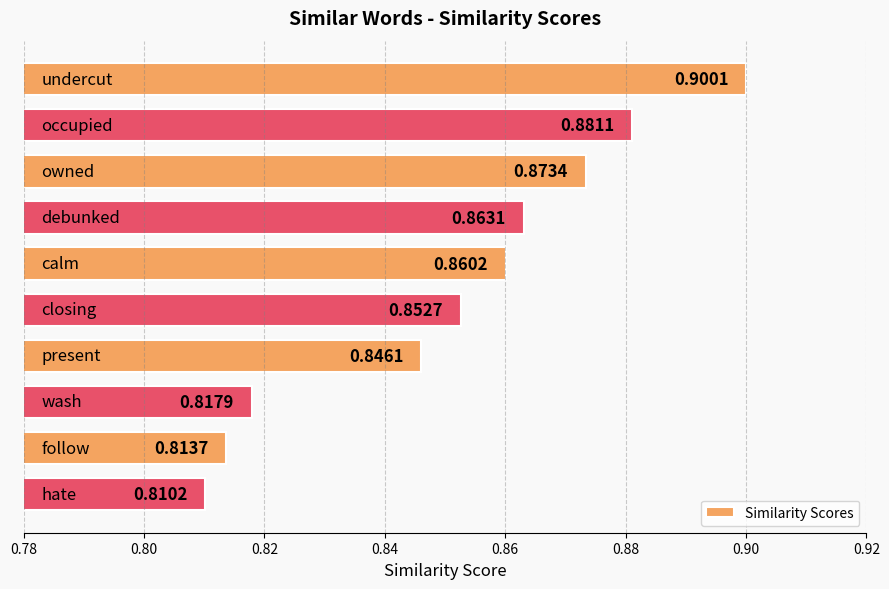

What is the sum of all values?

8.5